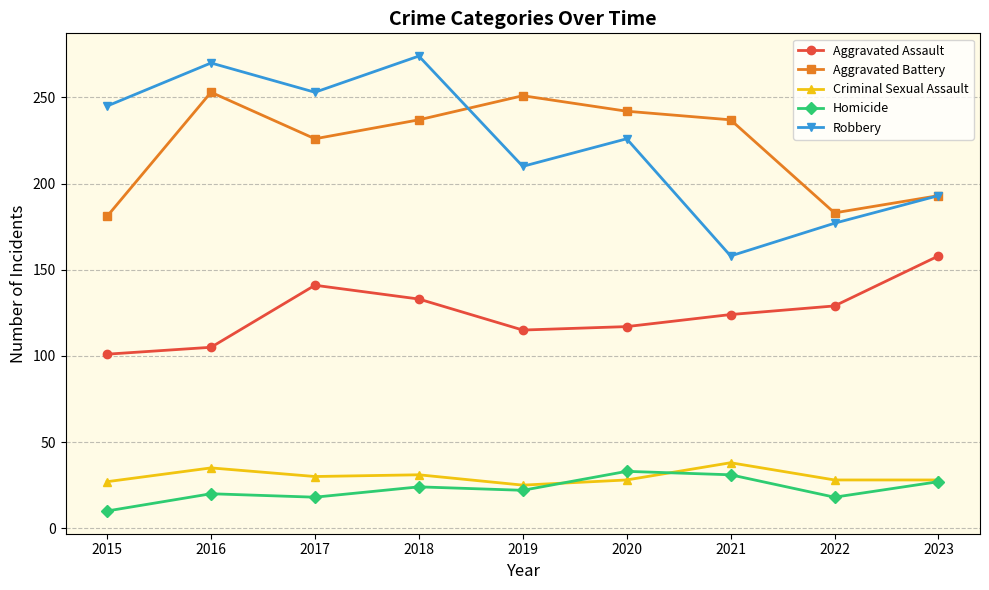

Between 2015 and 2016, which series saw the biggest shift?

Aggravated Battery